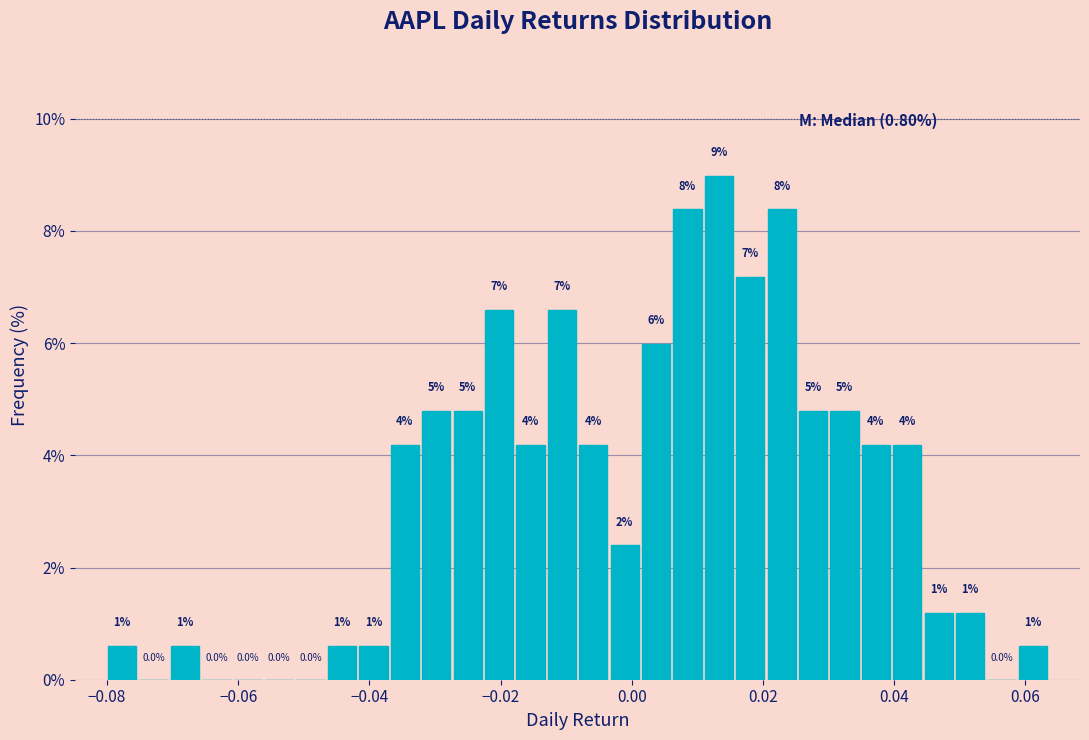

Read against the x-axis, roughly where is the centre of the tallest bar?

0.014